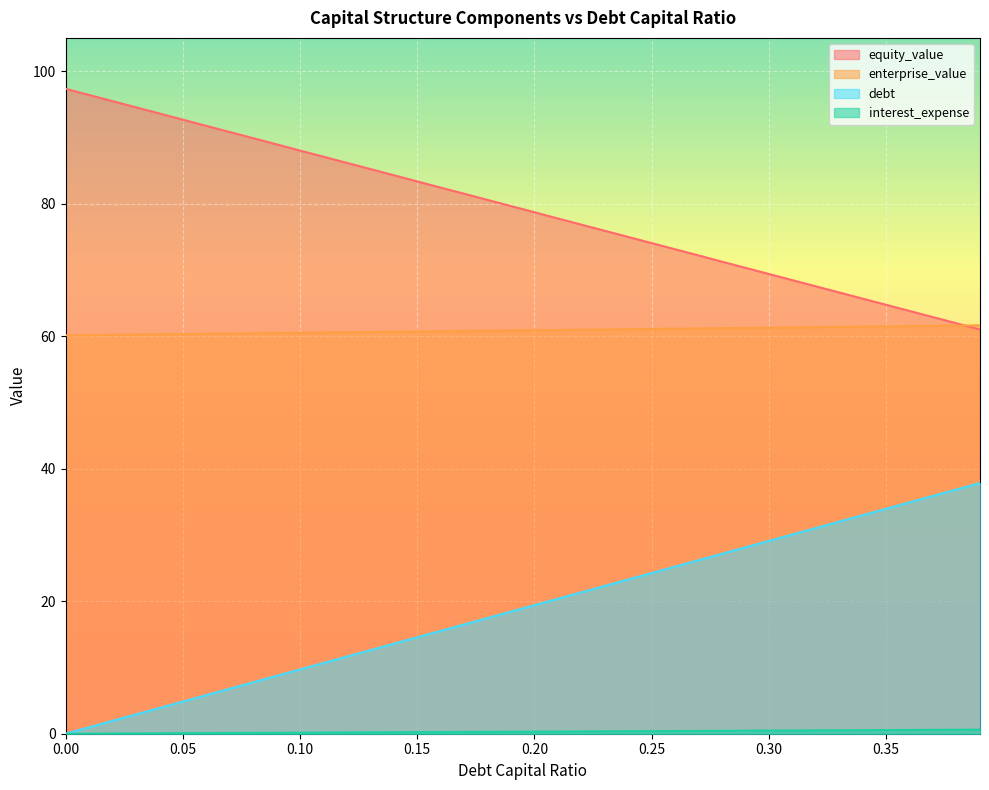

How many lines are shown in the chart?

4